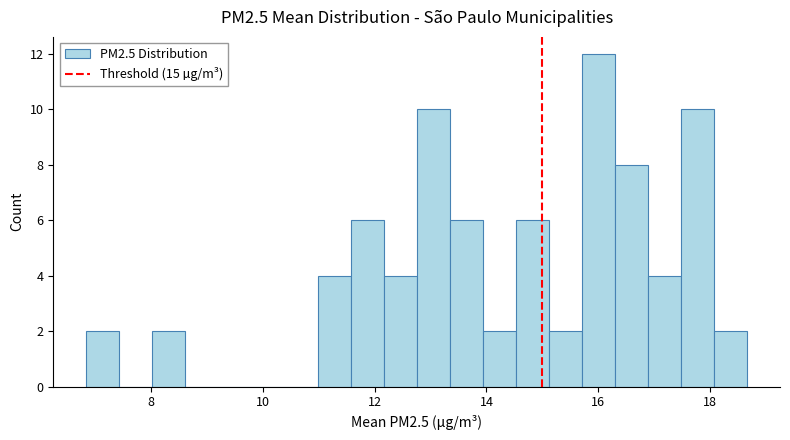

Around what value on the x-axis is the tallest bar? Give the approximate position of its centre, as read against the axis.

16.0